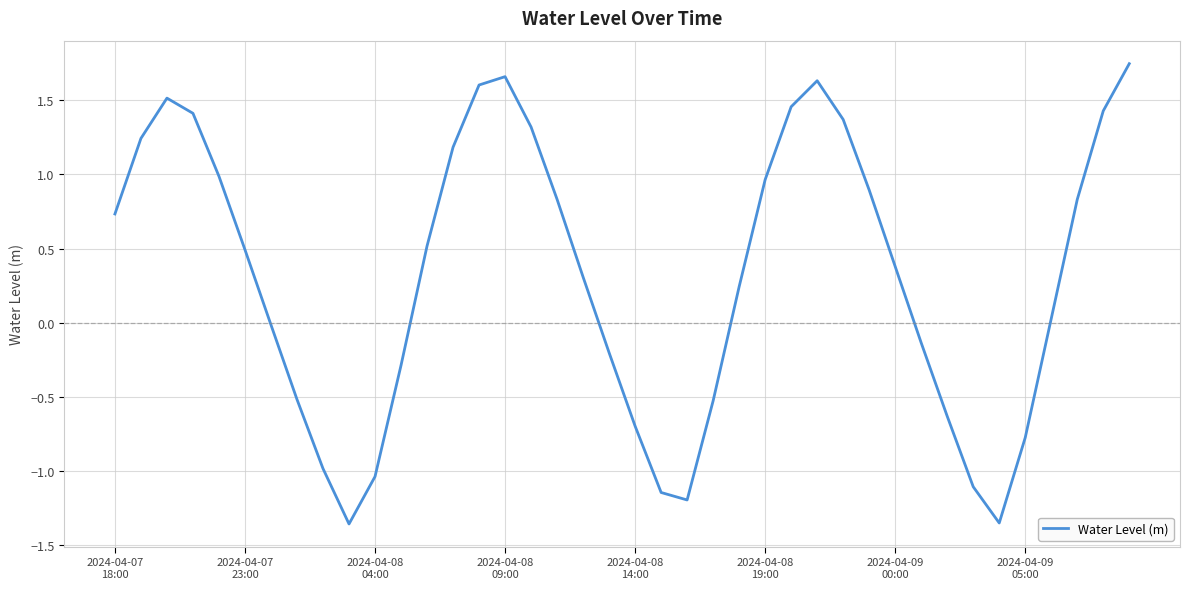

Is this an area chart (filled region under the line)?

No